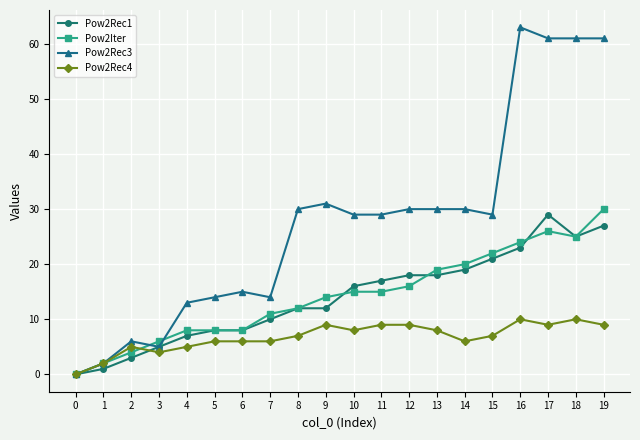

List the series in order of their peak value, highest first.

Pow2Rec3, Pow2Iter, Pow2Rec1, Pow2Rec4